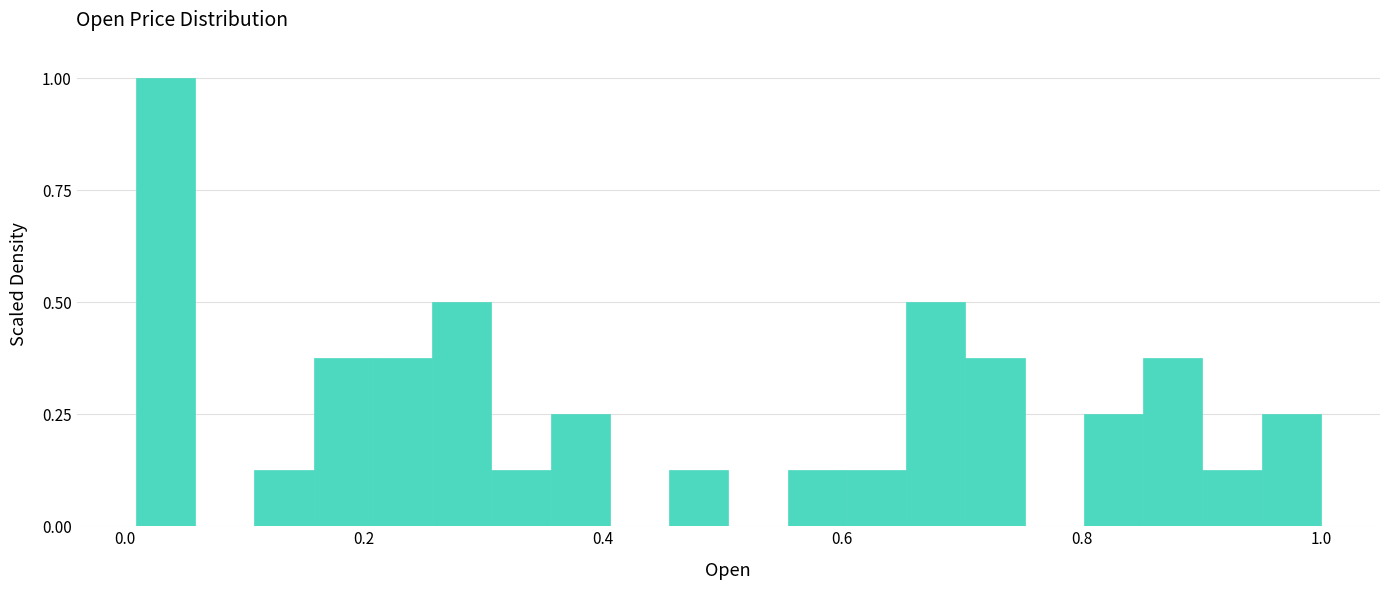

Read against the x-axis, roughly where is the centre of the tallest bar?

0.04